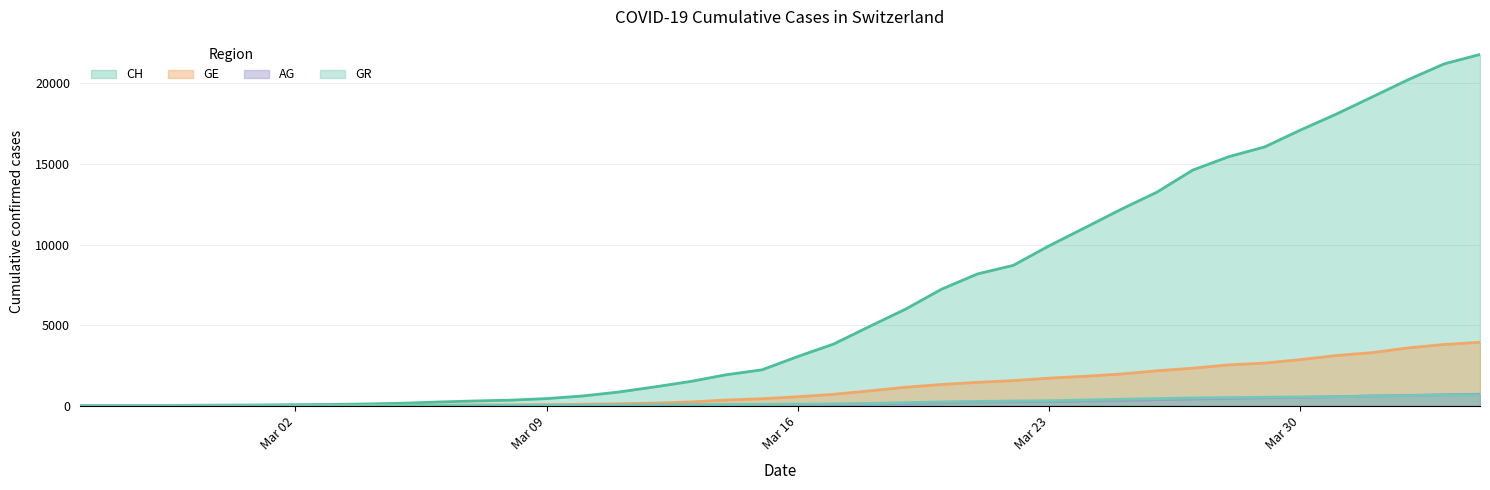

What are all the series names shown in the legend?

CH, GE, AG, GR